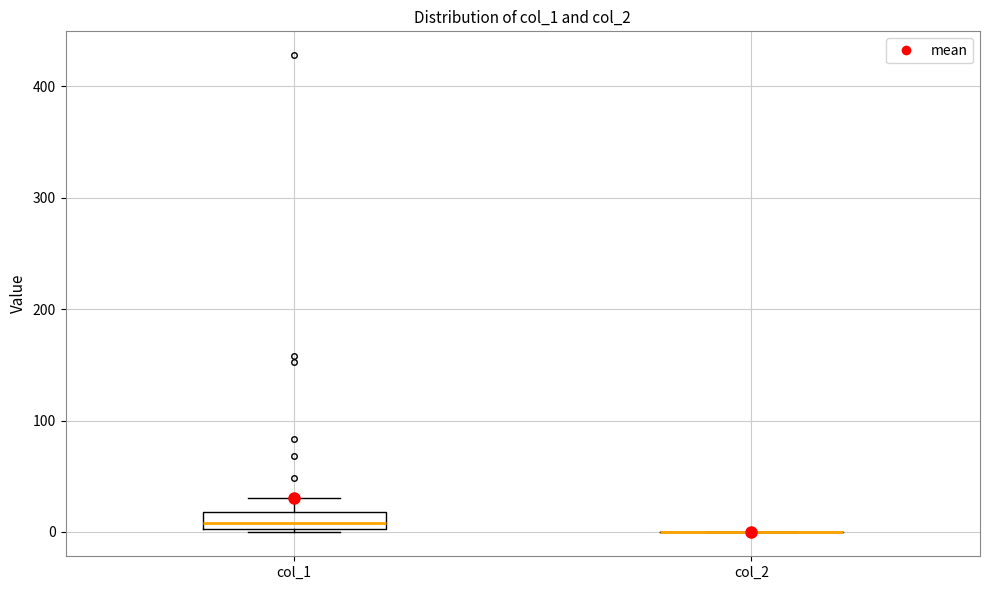

Which box is the tallest, from its lower edge to its upper edge?

col_1